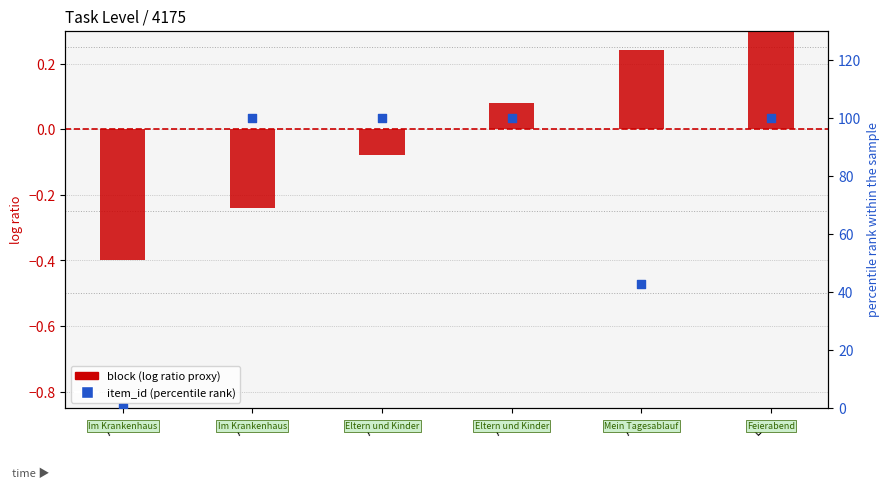

Which series has the largest total across all categories?

item_id (percentile rank)